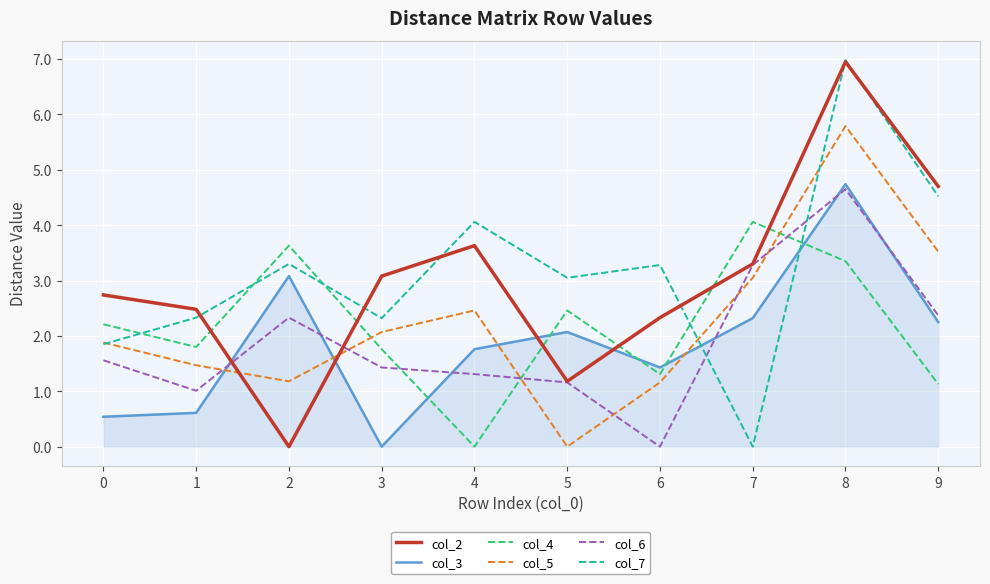

The value of col_4 at 9 is 1.5. True or false?

False